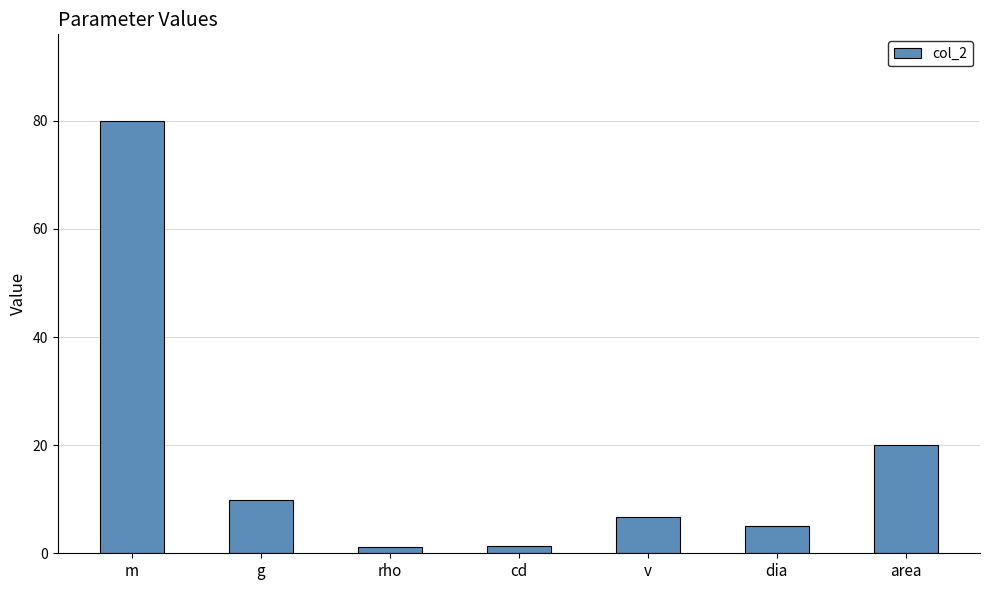

What is the label of the 2nd bar from the right?

dia